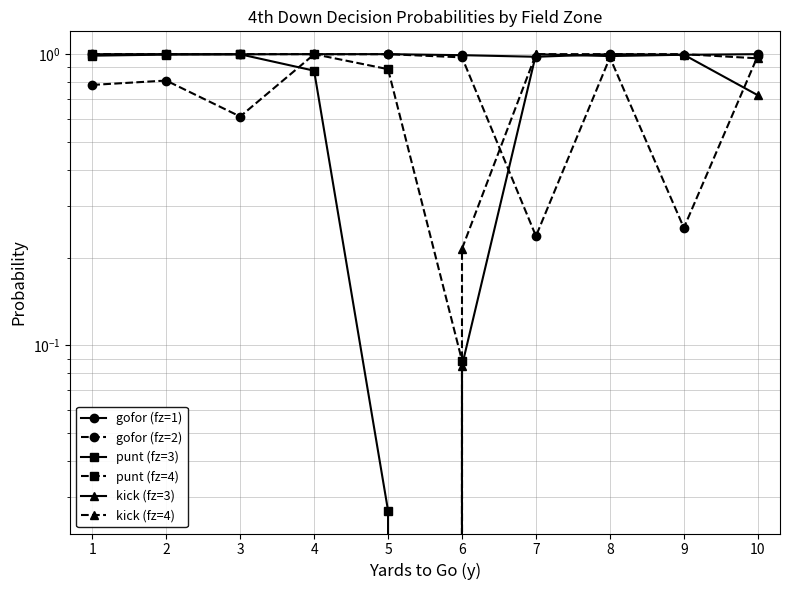

What are all the series names shown in the legend?

gofor (fz=1), gofor (fz=2), punt (fz=3), punt (fz=4), kick (fz=3), kick (fz=4)